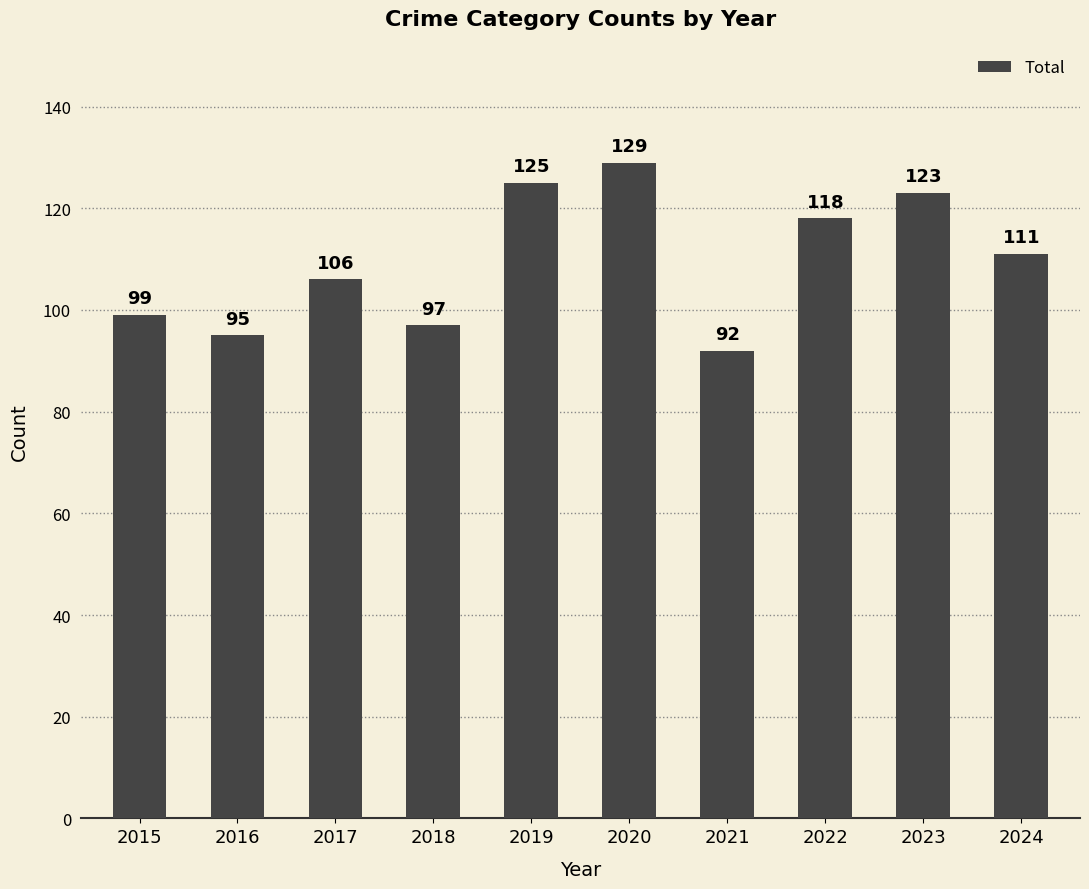

Is it true that the value at 2021 is 150?

False